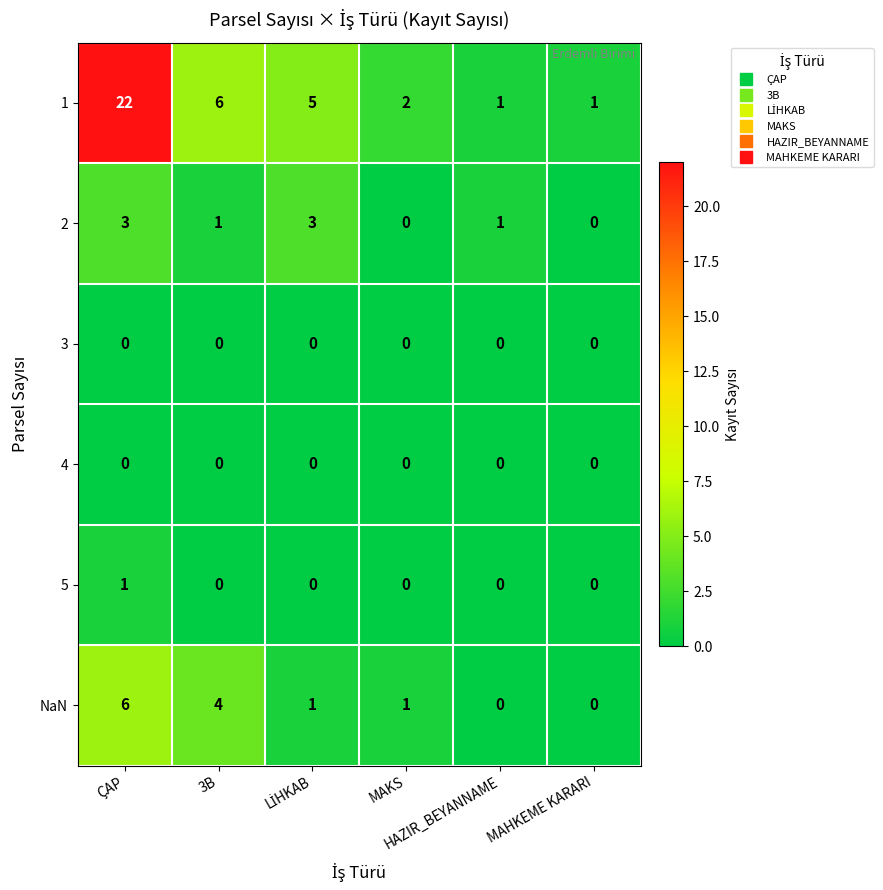

What is the total value across all series at MAHKEME KARARI?

1